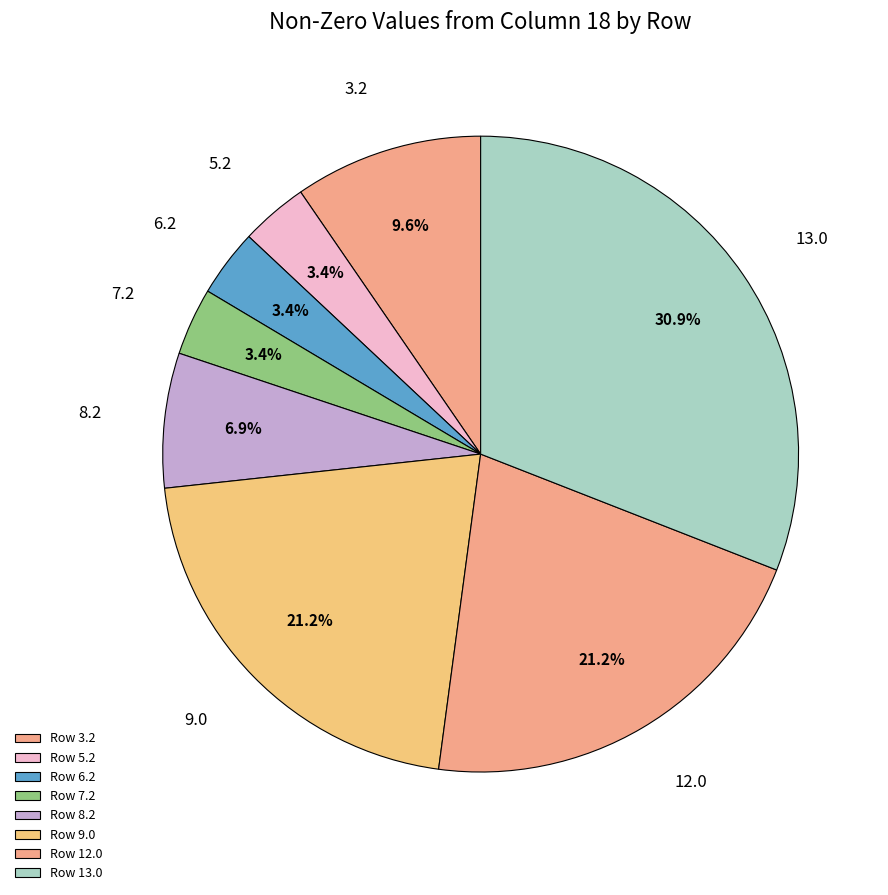

How many segments does this pie chart have?

8